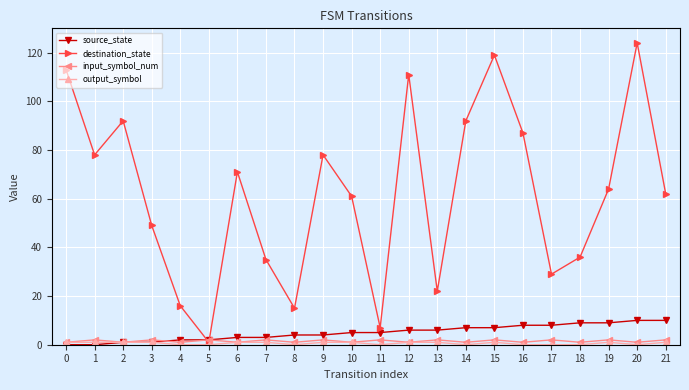

Which series has the largest total across all categories?

destination_state